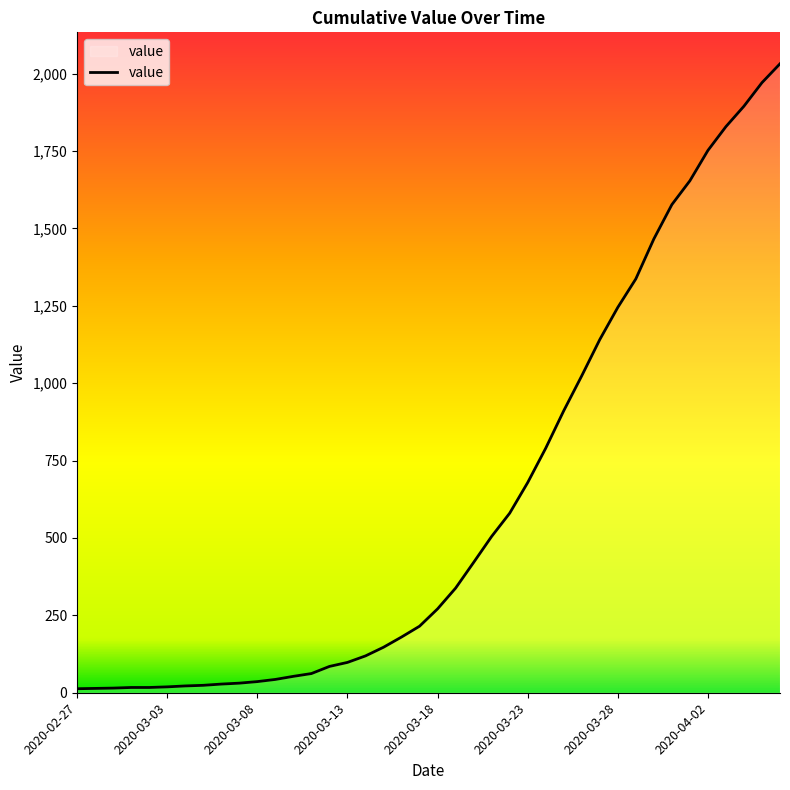

What is the greatest value displayed?

2032